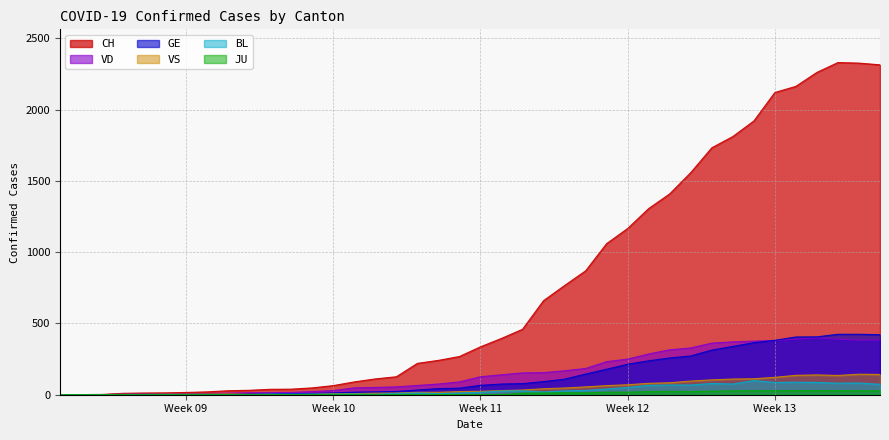

At which label is CH closest to 1165?

Week 12